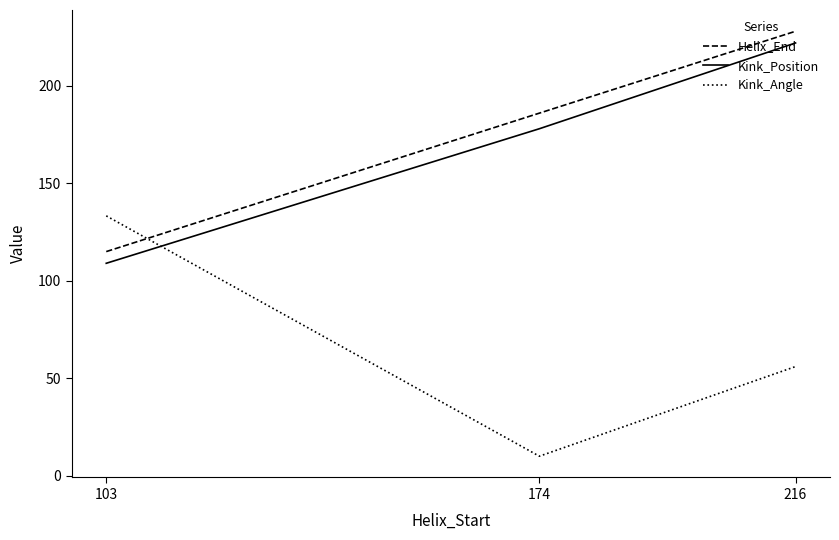

What are all the series names shown in the legend?

Helix_End, Kink_Position, Kink_Angle